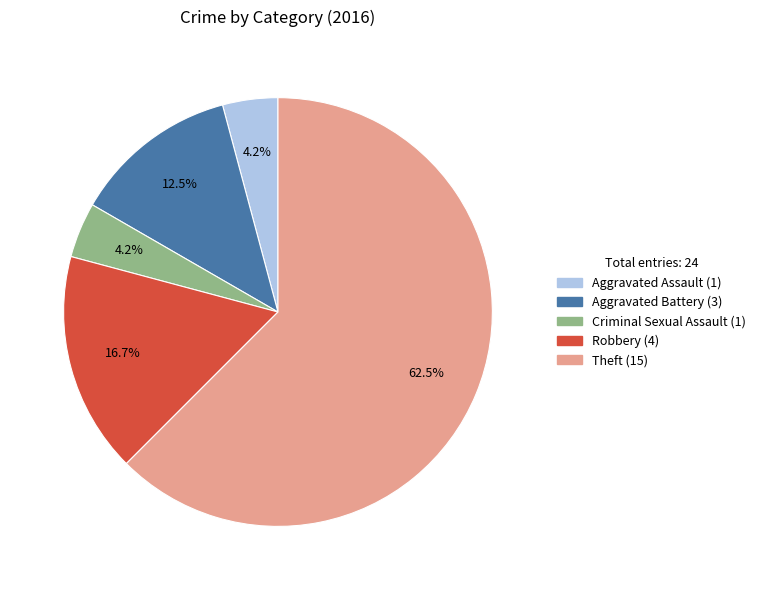

Which slice represents more than half of the pie?

Theft